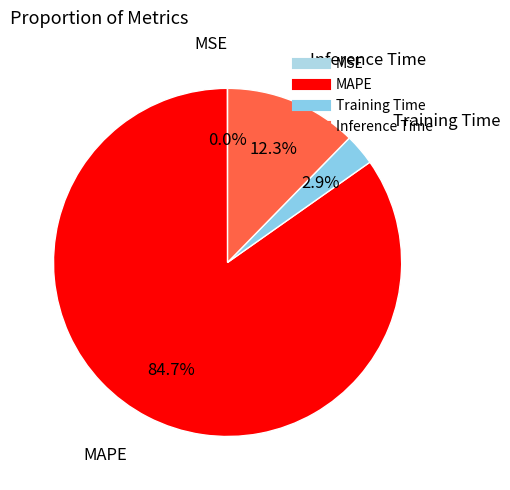

Is there any slice that represents more than half of the pie?

Yes